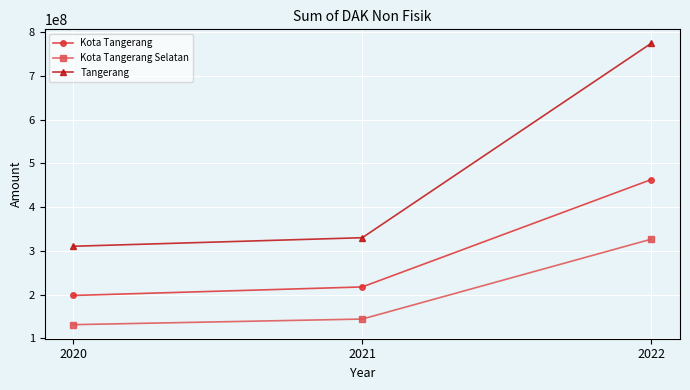

Is the value of Kota Tangerang at 2022 greater than the value of Kota Tangerang Selatan at 2022?

Yes